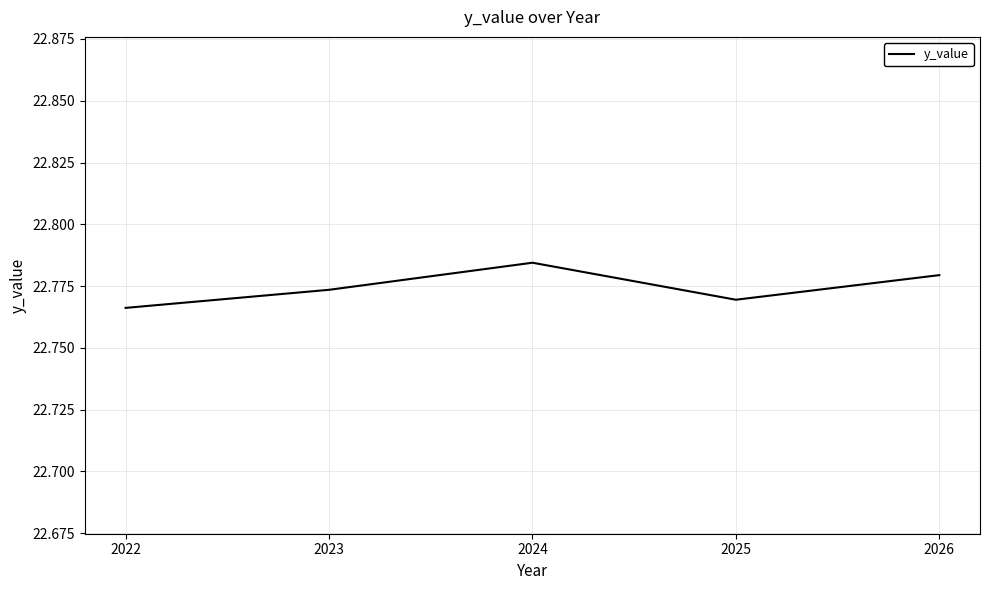

What is the ratio of the value at 2024 to the value at 2022?

1.0